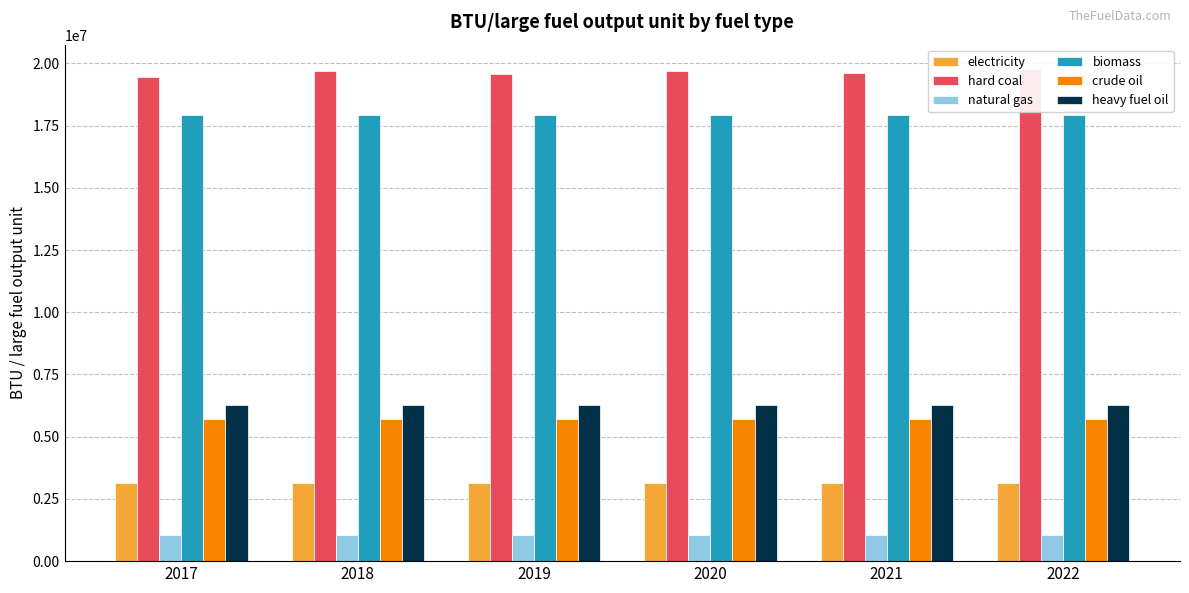

Rank the series by their maximum value, from lowest to highest.

natural gas, electricity, crude oil, heavy fuel oil, biomass, hard coal